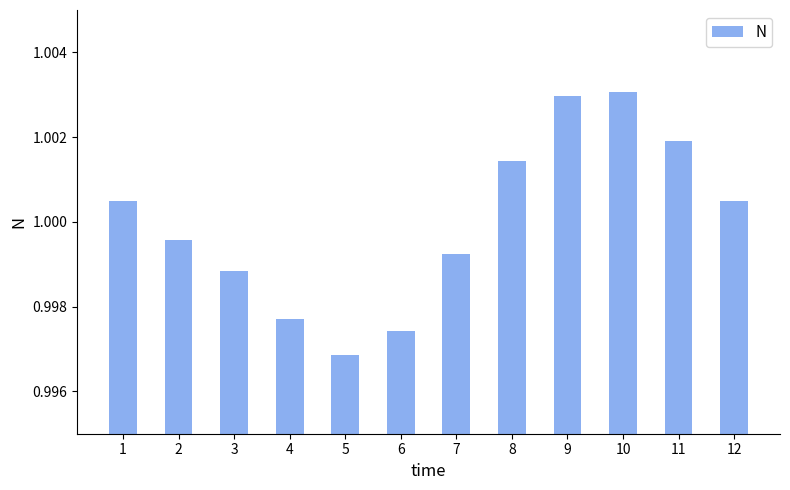

At which category does the chart reach its minimum across all series?

5